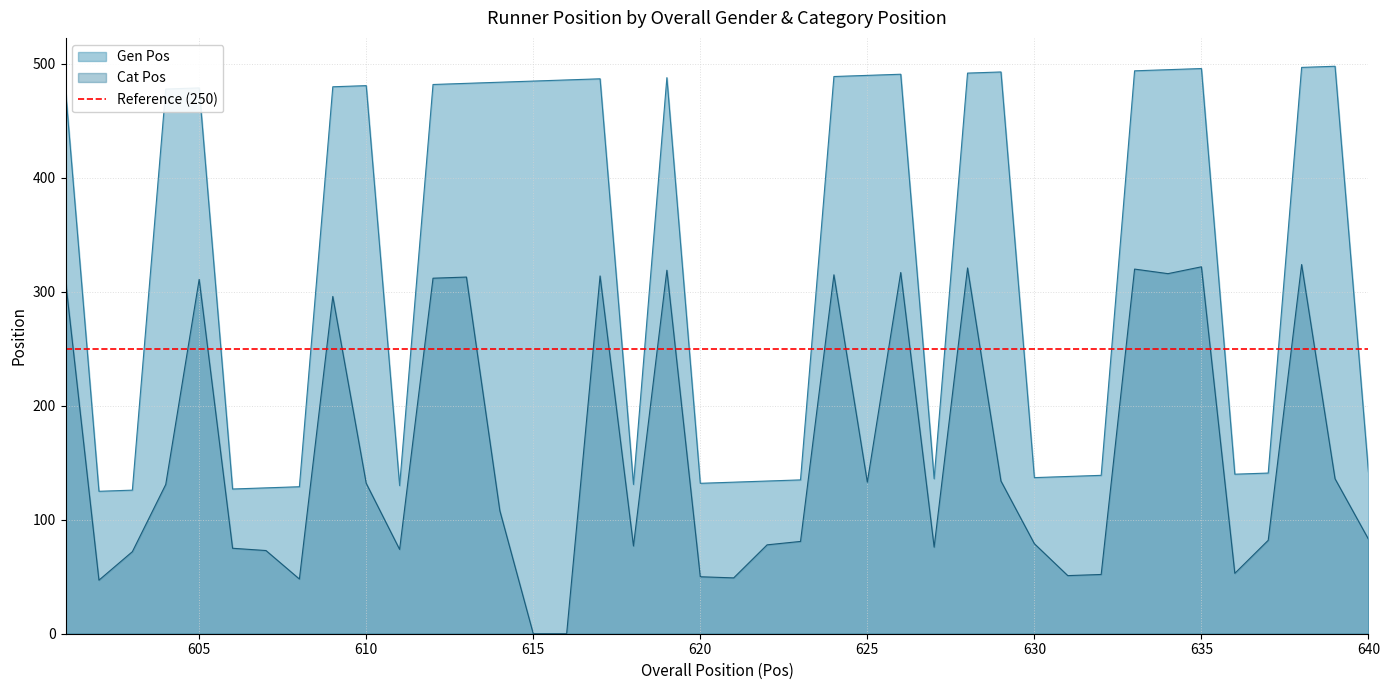

Is the value of Cat Pos at 632 greater than the value of Gen Pos at 615?

No